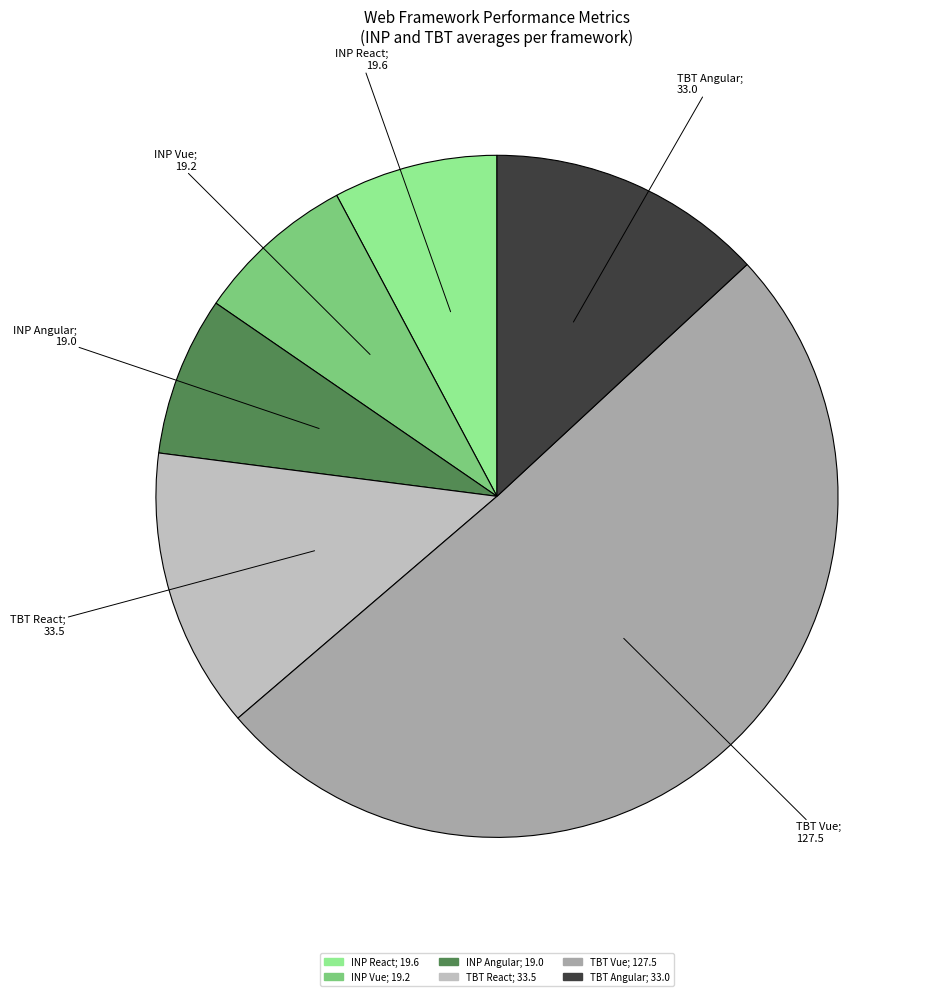

Is there any slice that represents more than half of the pie?

Yes